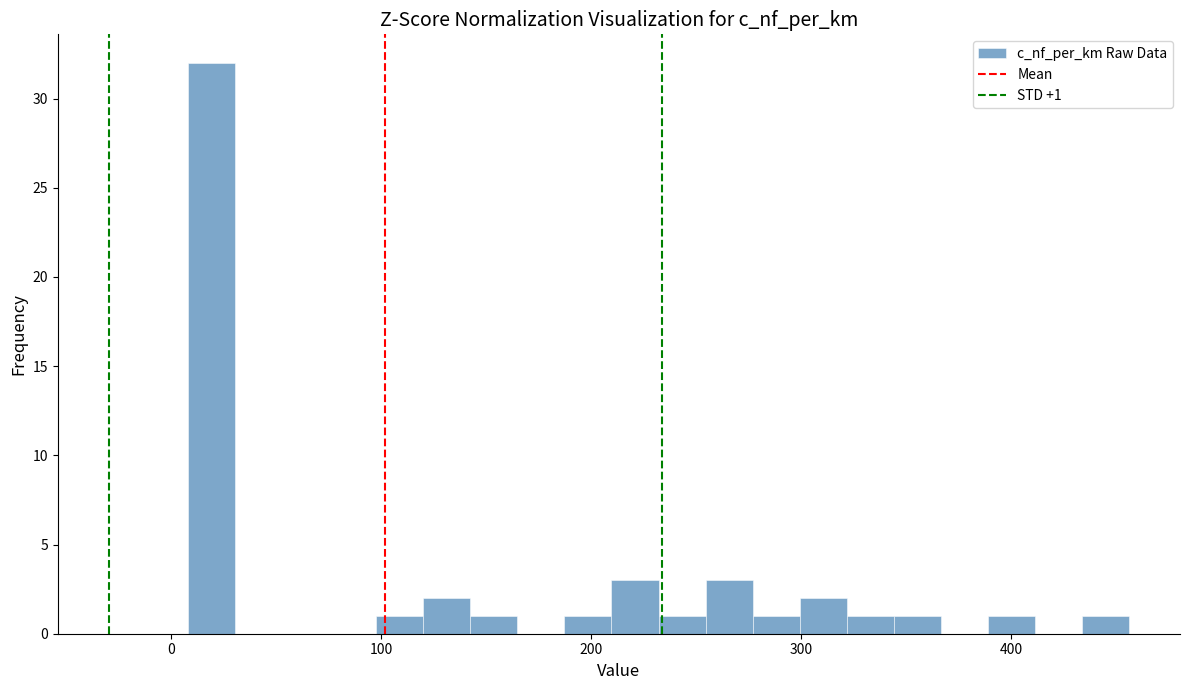

Read against the x-axis, roughly where is the centre of the tallest bar?

20